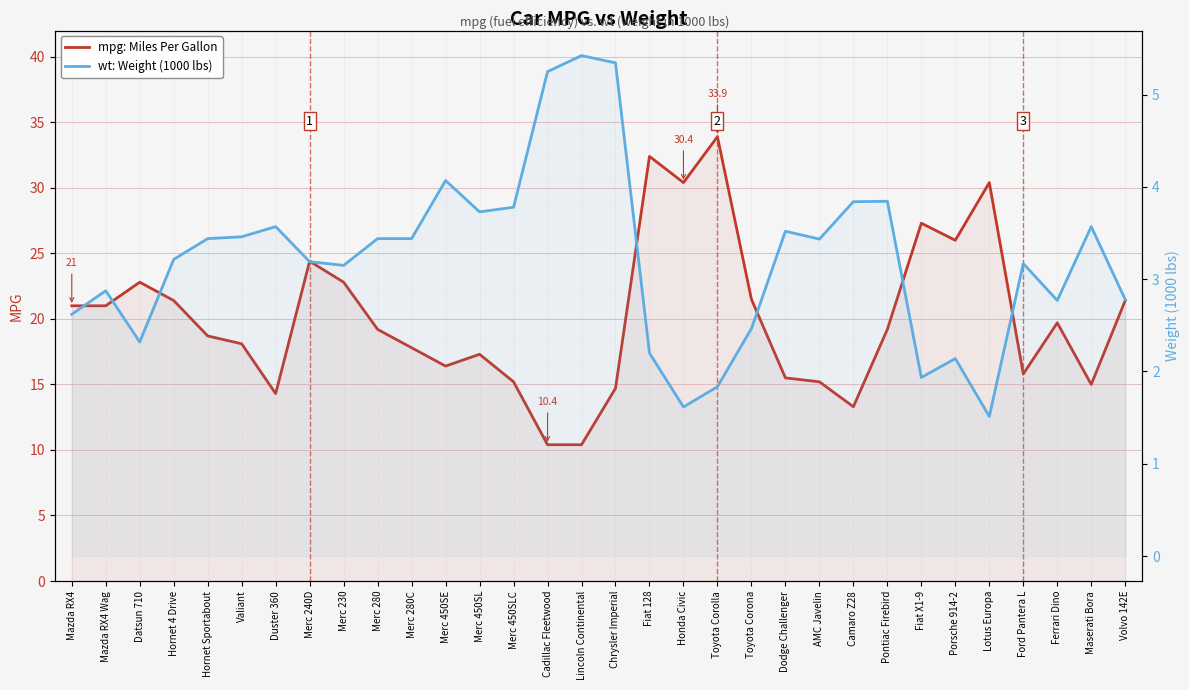

True or false: mpg: Miles Per Gallon and wt: Weight (1000 lbs) intersect in this chart.

False